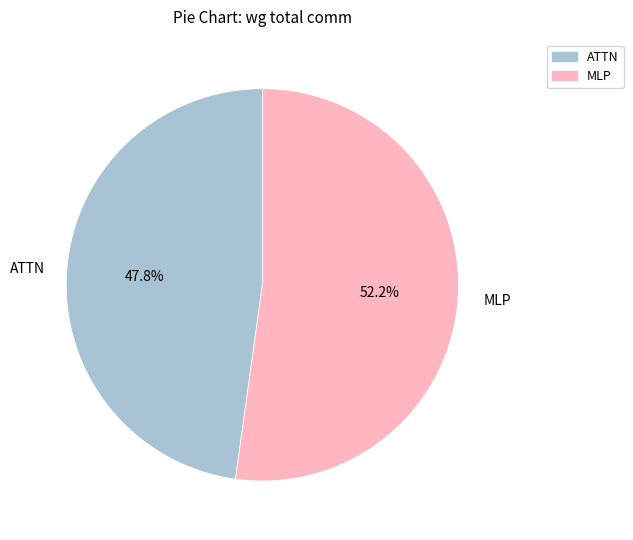

What is the smallest slice in the pie chart?

ATTN